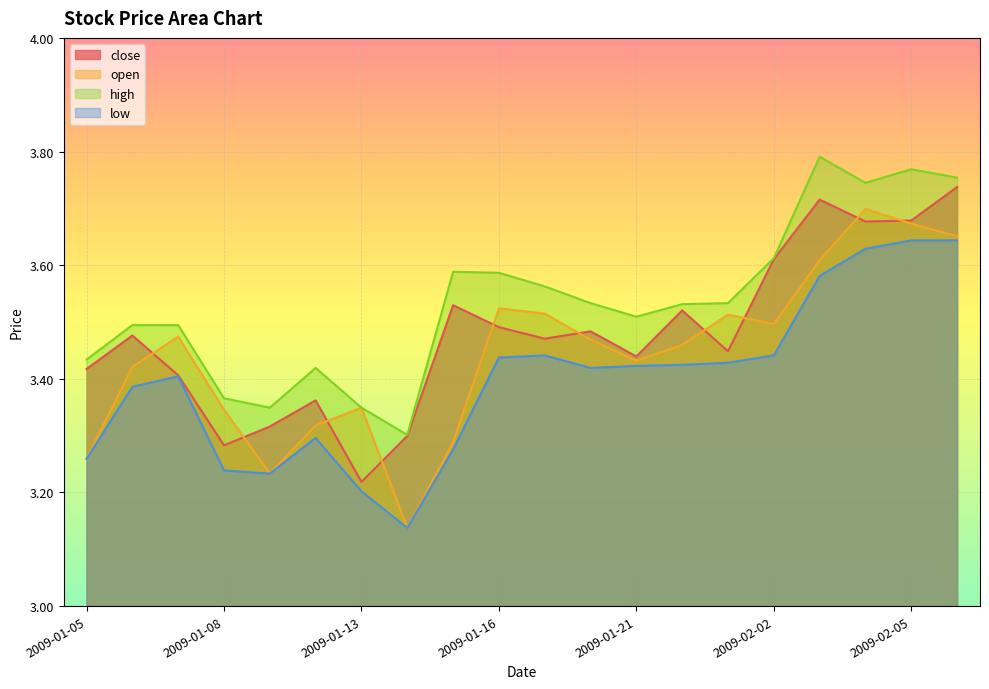

What is the average value of the high series?

3.5